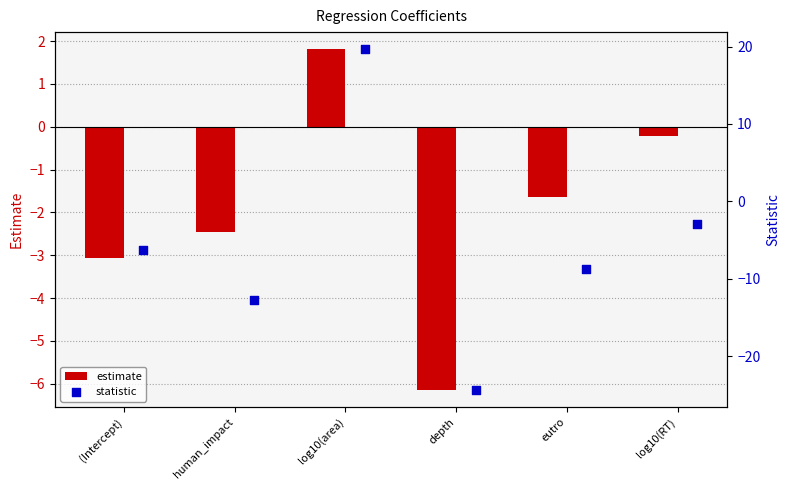

At how many categories does at least one series exceed 11?

1